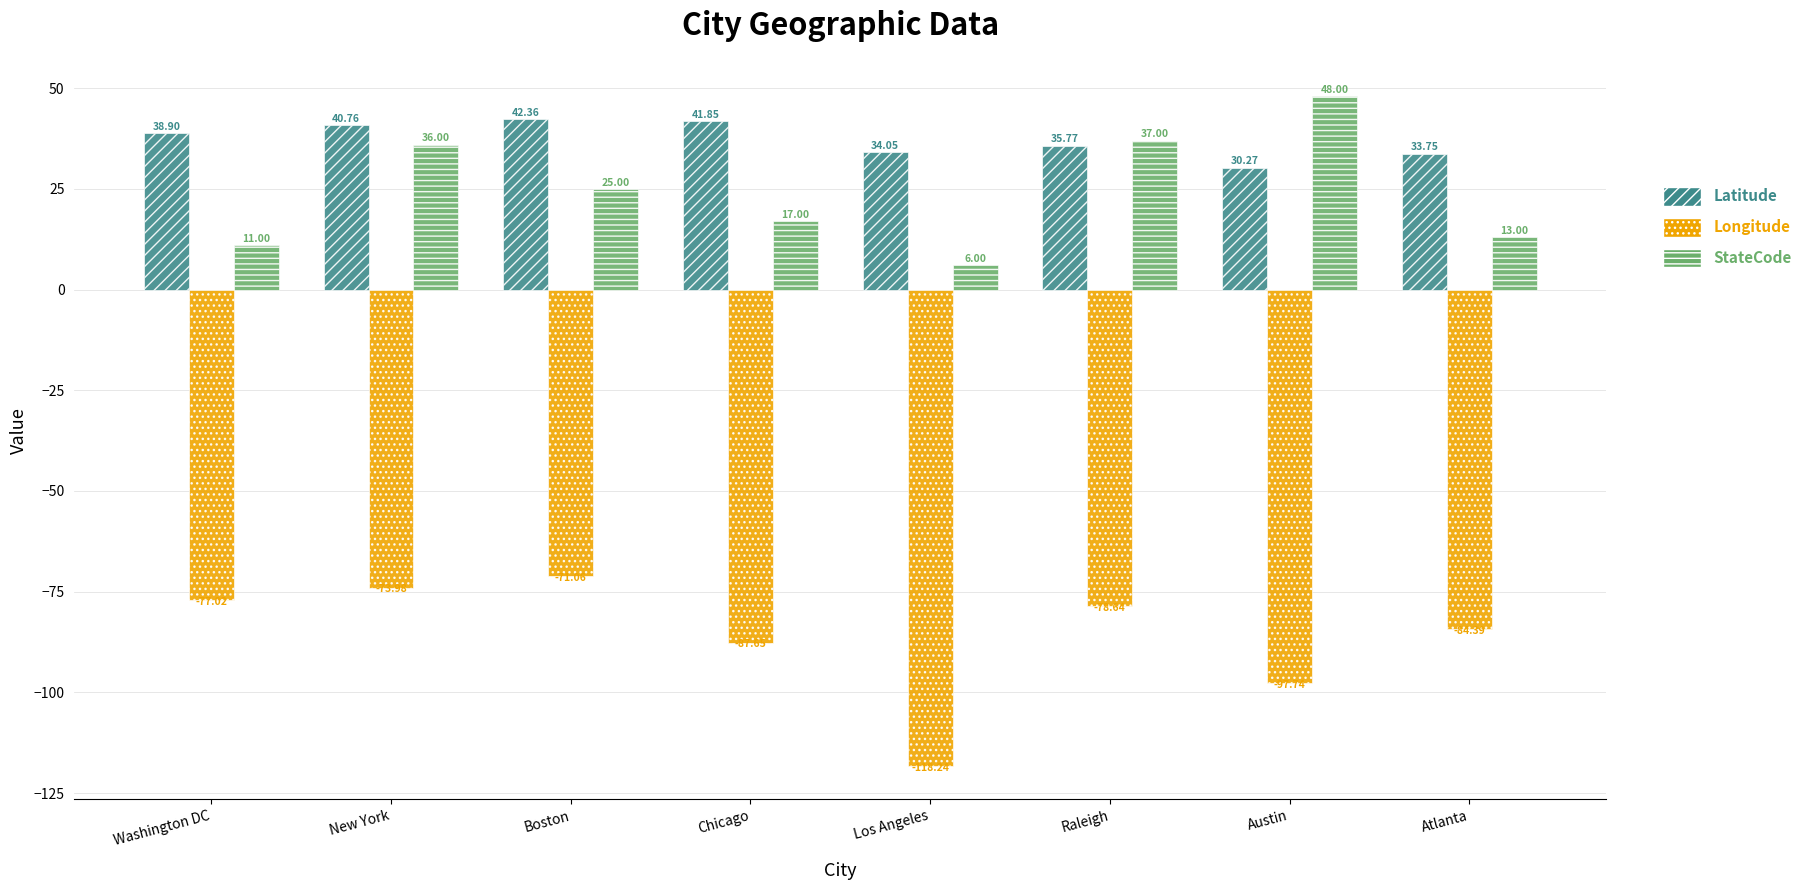

List the labels in order of Longitude value, largest first.

Boston, New York, Washington DC, Raleigh, Atlanta, Chicago, Austin, Los Angeles